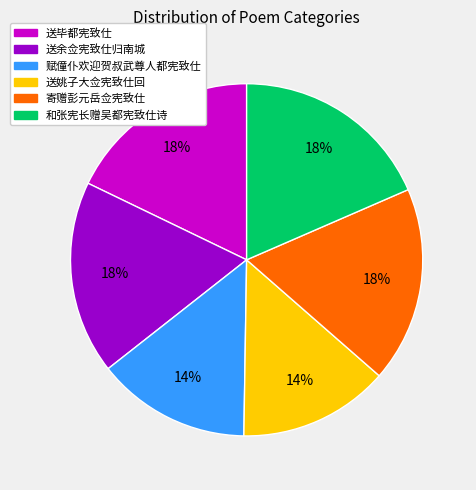

Is it true that 送余佥宪致仕归南城 is 7% of the pie?

False